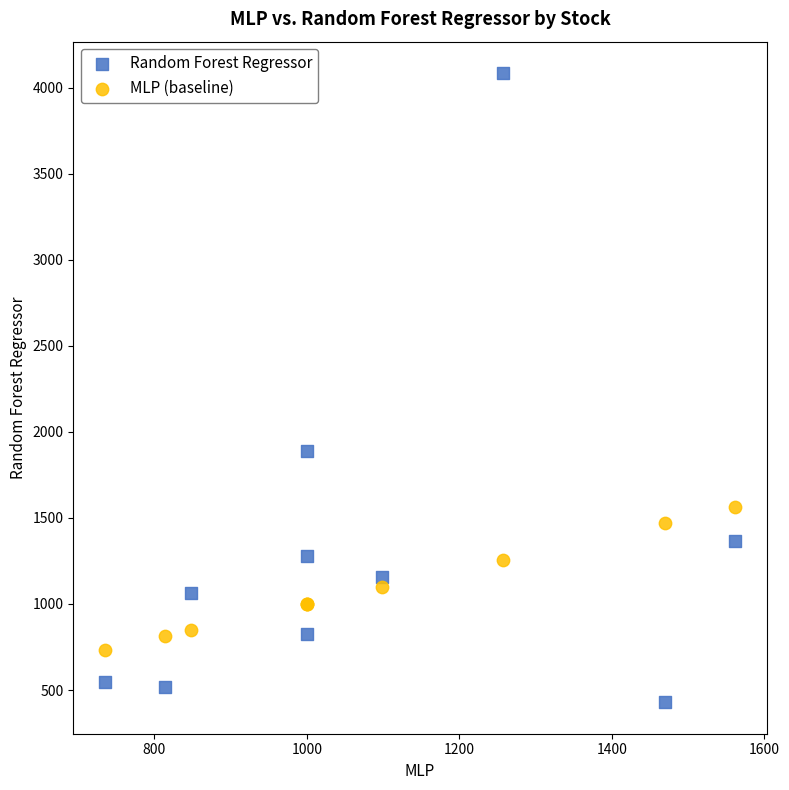

Which series reaches the minimum Y coordinate?

Random Forest Regressor